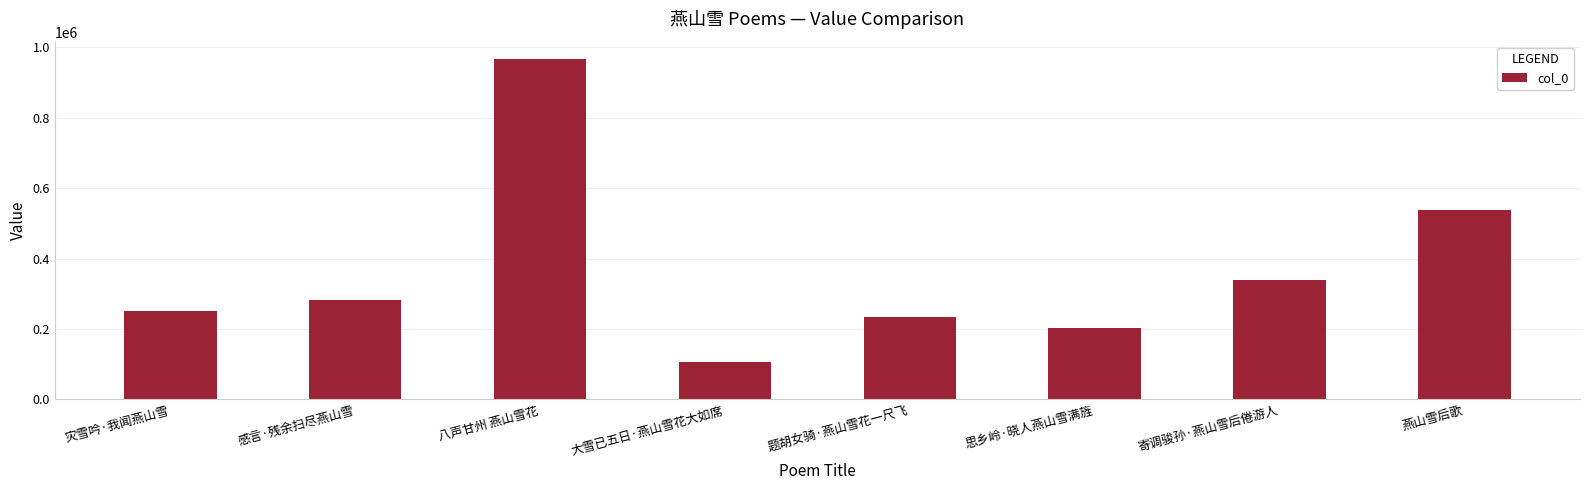

At which category does the chart reach its peak across all series?

八声甘州 燕山雪花